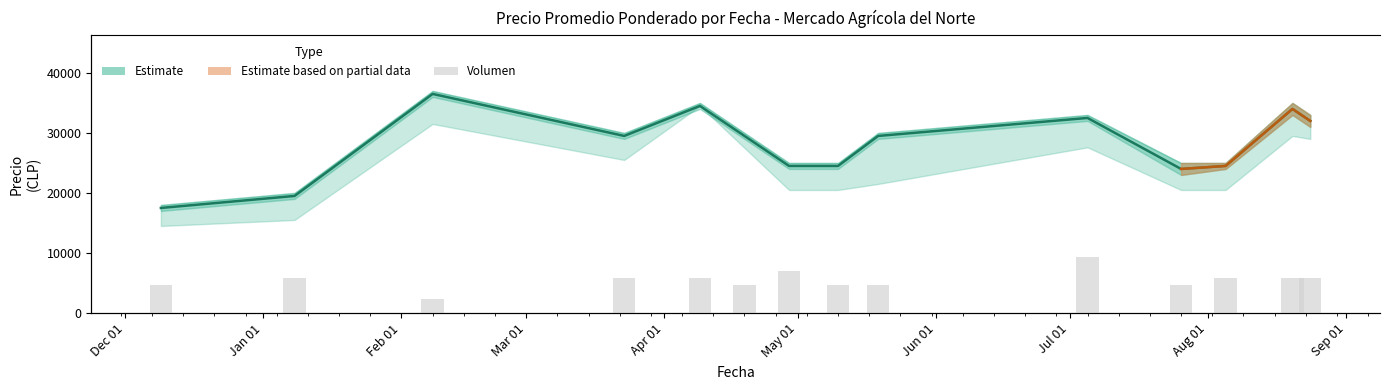

The value of Precio promedio ponderado at Sep 01 is 13284. True or false?

False